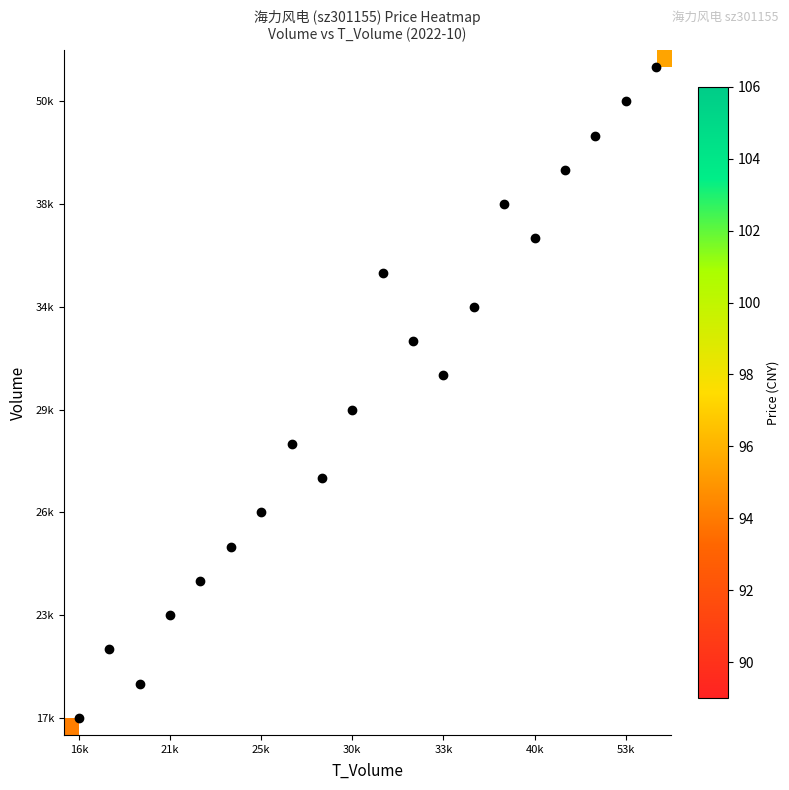

Count the number of categories in the chart.

20